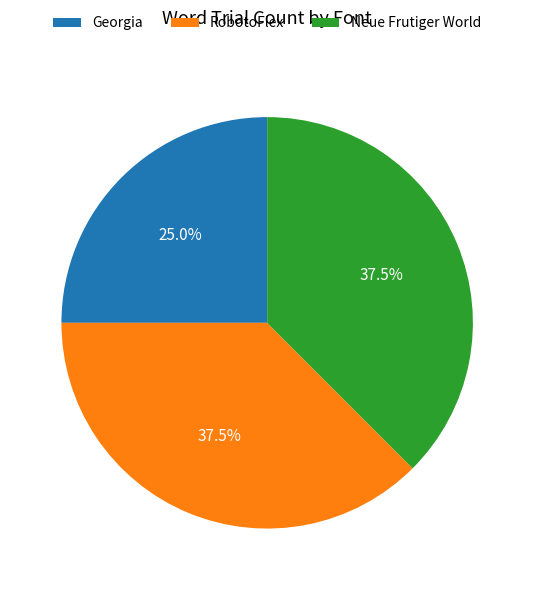

To the nearest percent, what is the average slice percentage?

33%